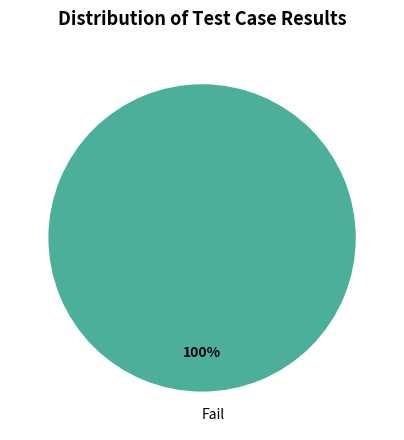

Rank the categories by value from highest to lowest.

Fail